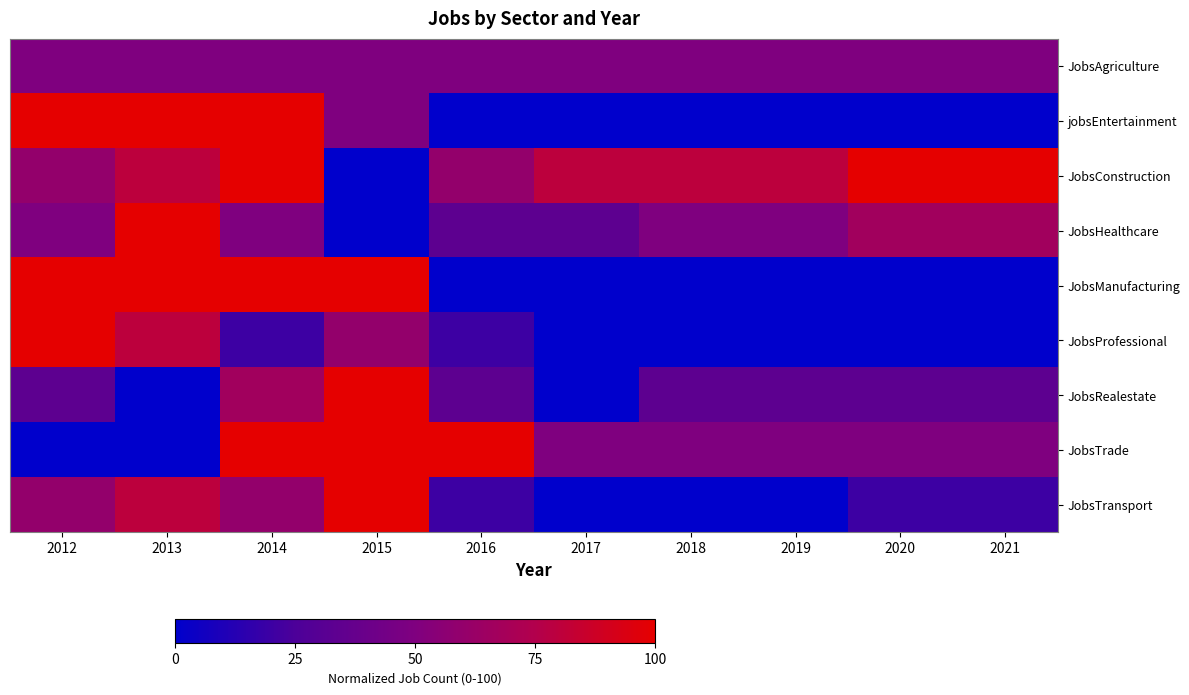

What is the total value across all series at 2020?

320.0